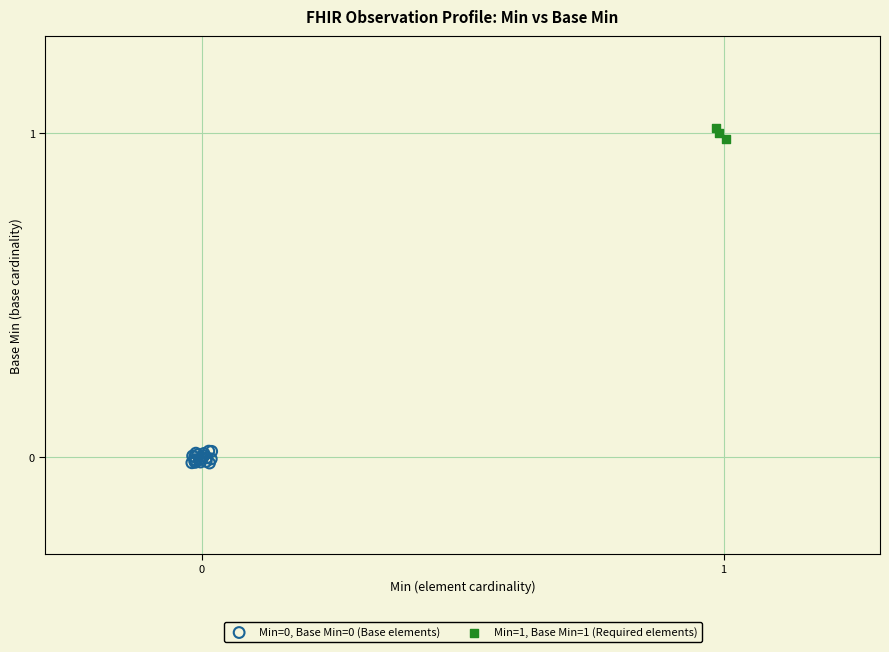

Which series reaches the maximum Y coordinate?

Min=1, Base Min=1 (Required elements)